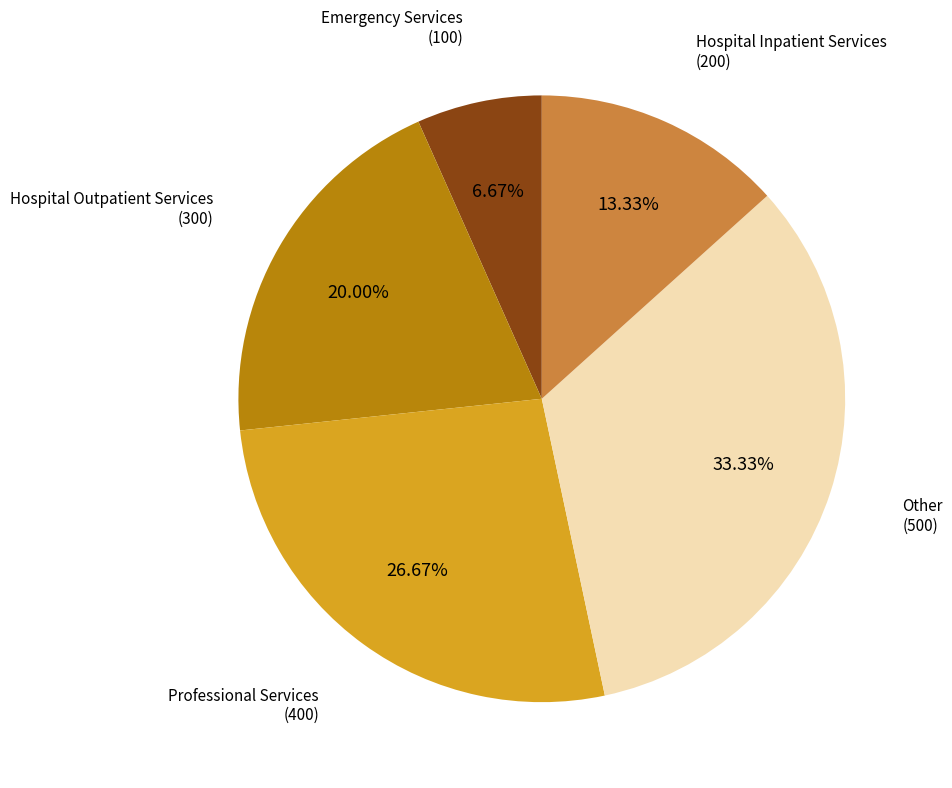

Is there a majority slice in this chart?

No